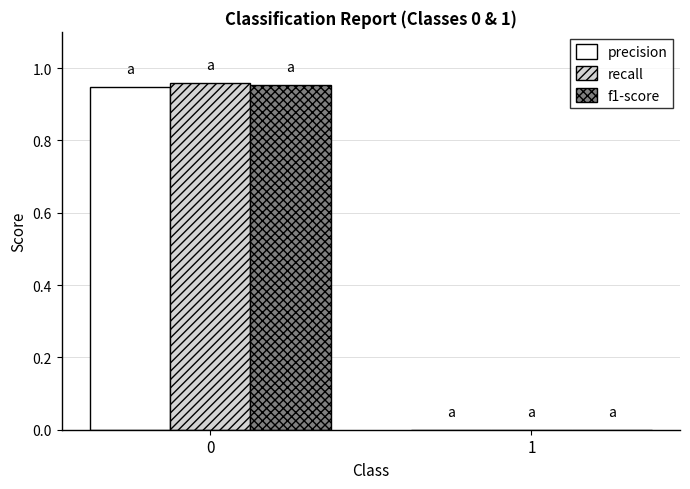

Between 0 and 1, which series saw the biggest shift?

recall